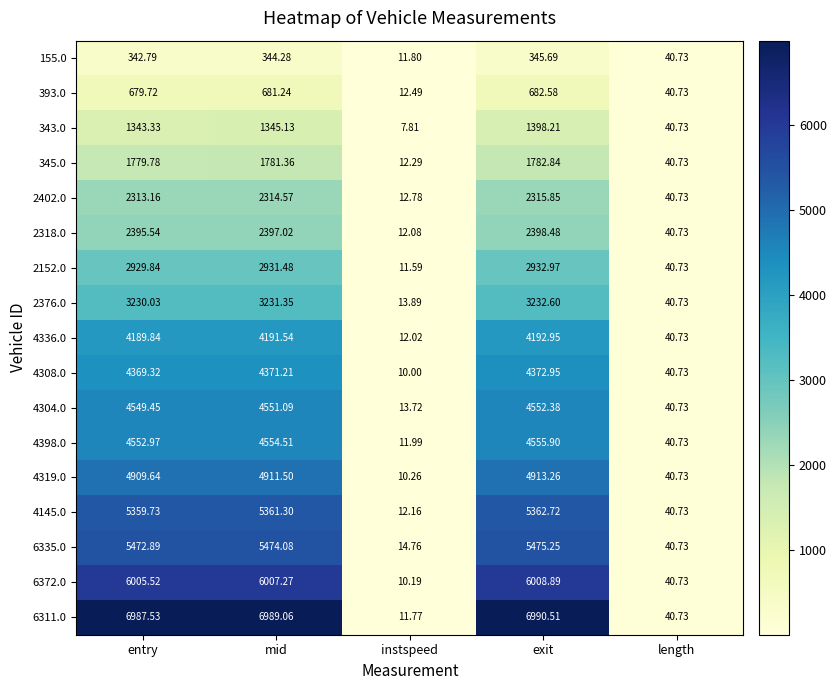

Is the value of 345.0 at exit greater than the value of 2402.0 at exit?

No